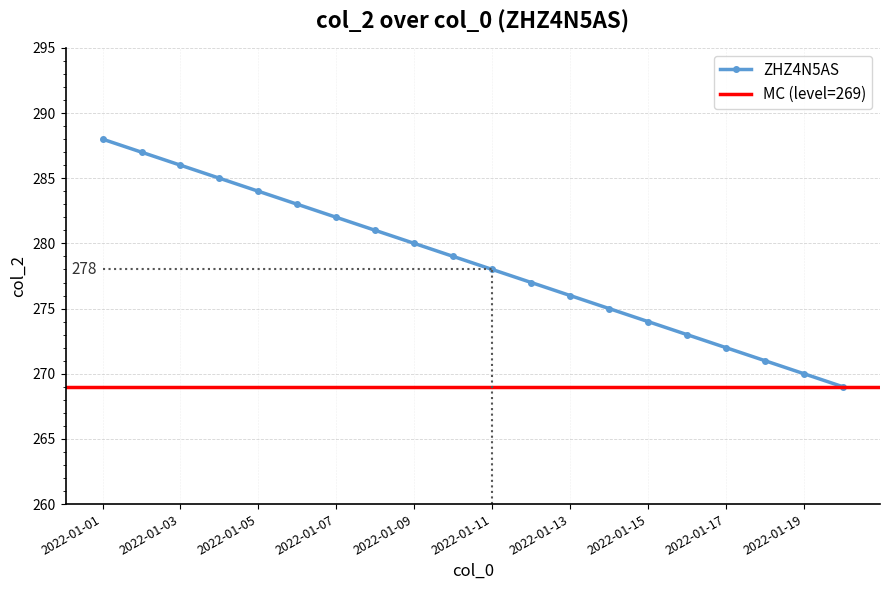

Rank the categories by value from highest to lowest.

2022-01-01, 2022-01-02, 2022-01-03, 2022-01-04, 2022-01-05, 2022-01-06, 2022-01-07, 2022-01-08, 2022-01-09, 2022-01-10, 2022-01-11, 2022-01-12, 2022-01-13, 2022-01-14, 2022-01-15, 2022-01-16, 2022-01-17, 2022-01-18, 2022-01-19, 2022-01-20